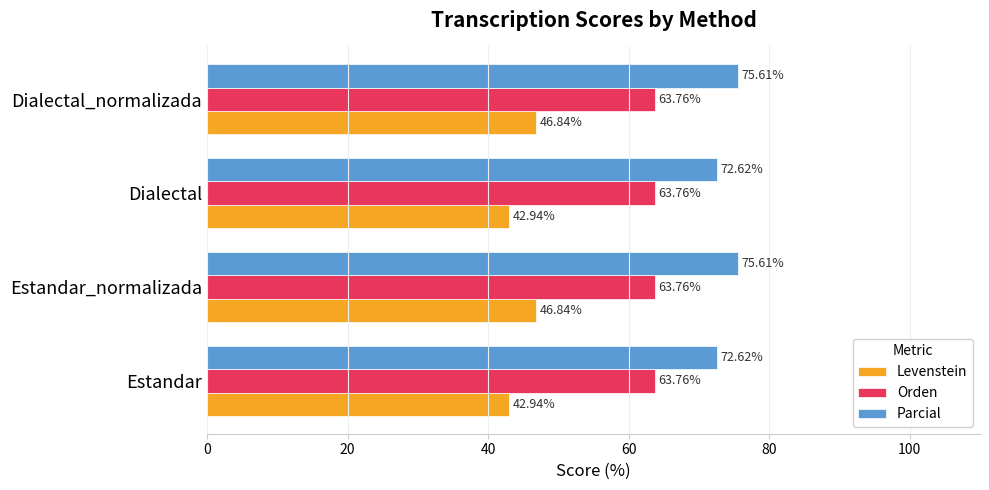

Count the Parcial values in the range 72 to 75.

2